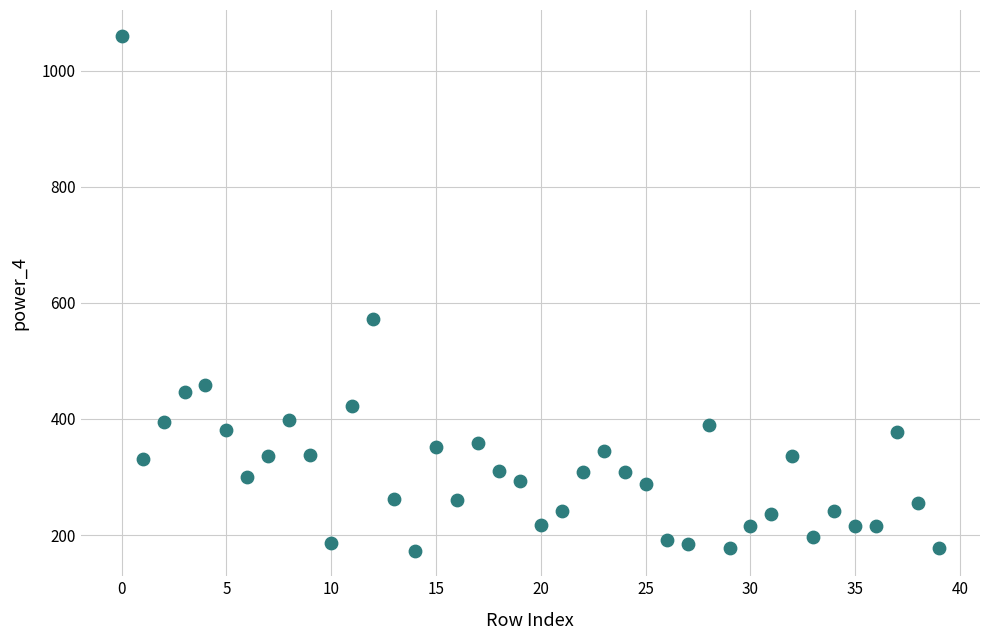

What is the range of Y values (max minus min)?

886.6